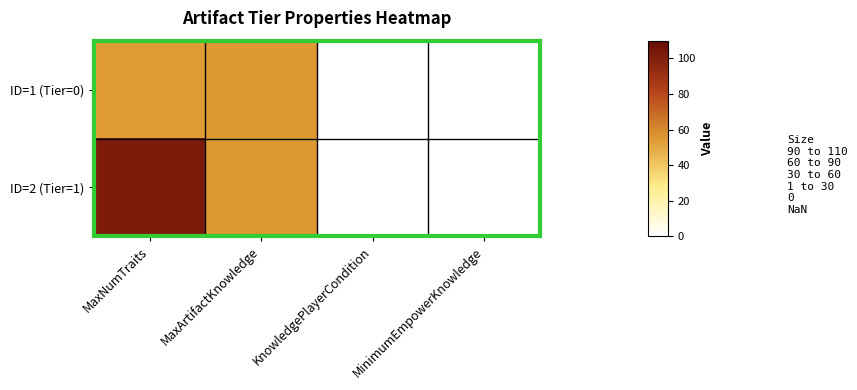

List the series in order of their overall mean, lowest first.

ID=1 (Tier=0), ID=2 (Tier=1)